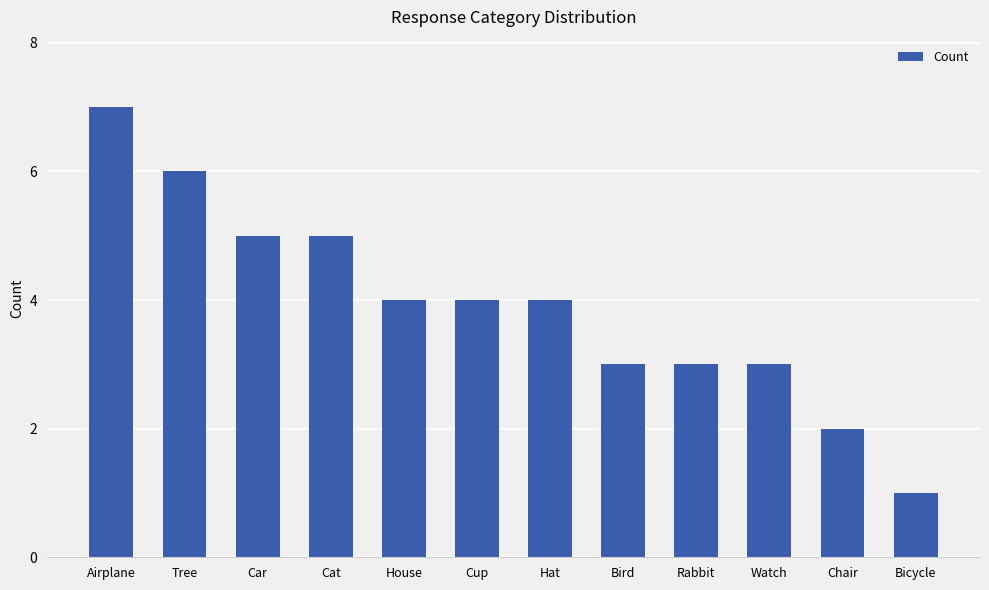

At which category does the chart reach its minimum across all series?

Bicycle